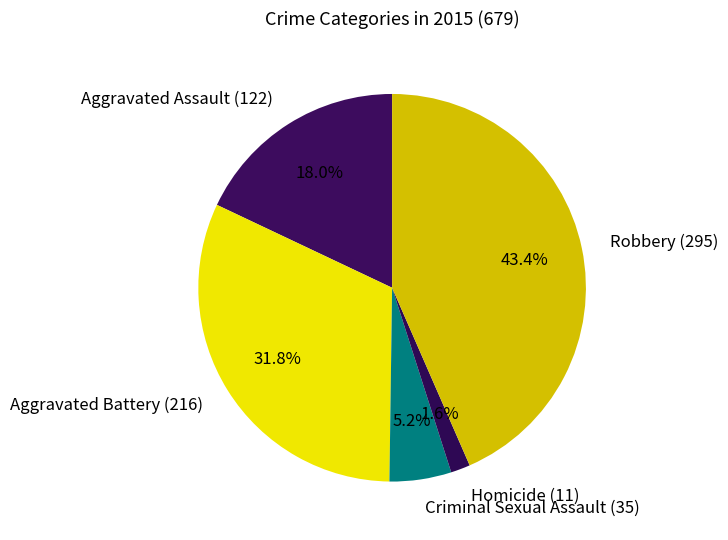

Approximately how many times larger is the value at Criminal Sexual Assault compared to Robbery?

0.1